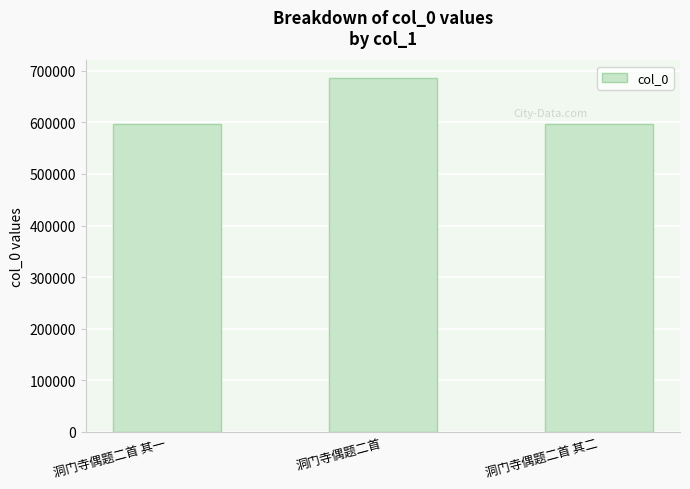

Read the value at 洞门寺偶题二首 其二, to the nearest 10.

596270